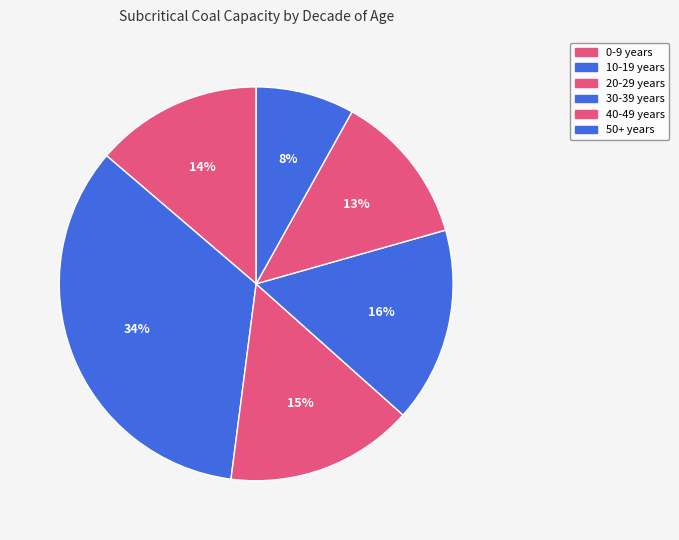

The 50+ years slice represents 8% of the pie. True or false?

True